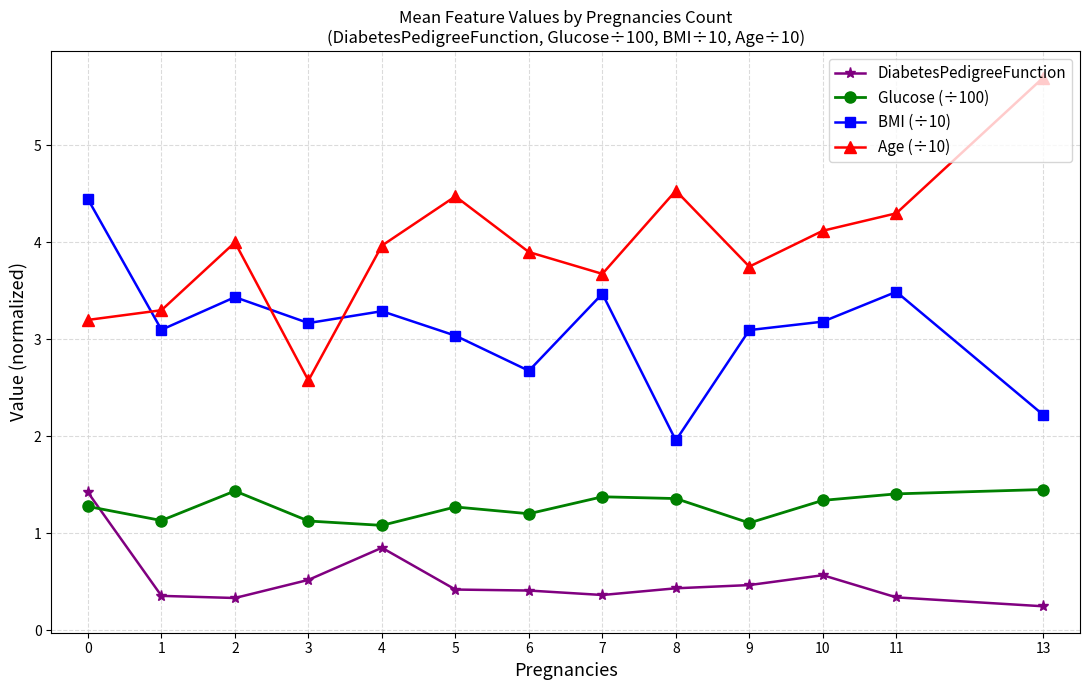

What is the difference between the highest and lowest values at 1?

2.9